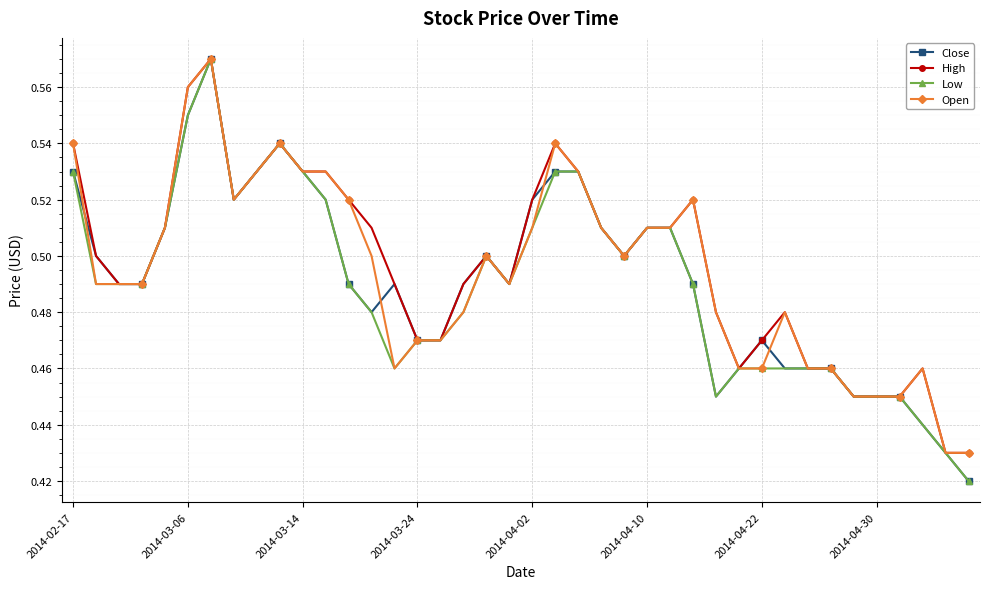

Count the Close values in the range 0 to 1.

40